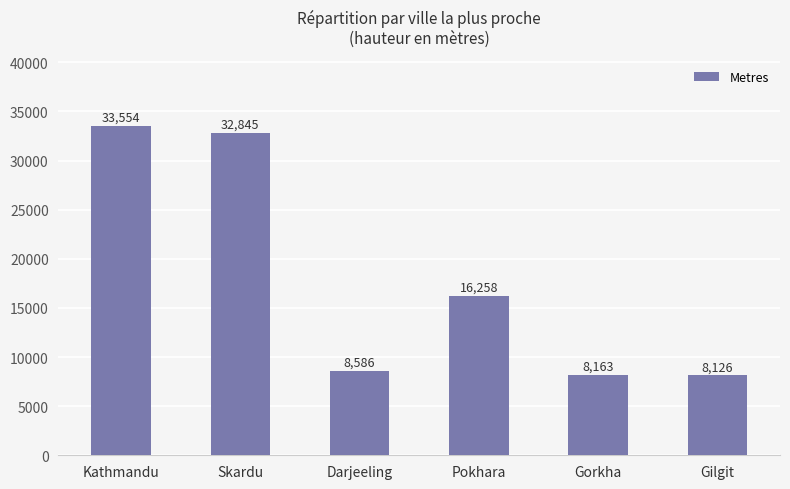

How many values are below 16258?

3